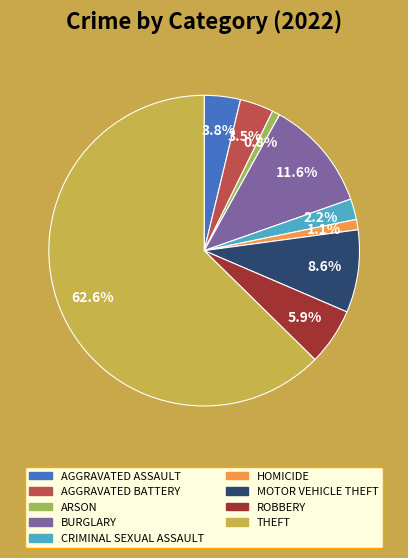

Count the number of slices in the pie.

9